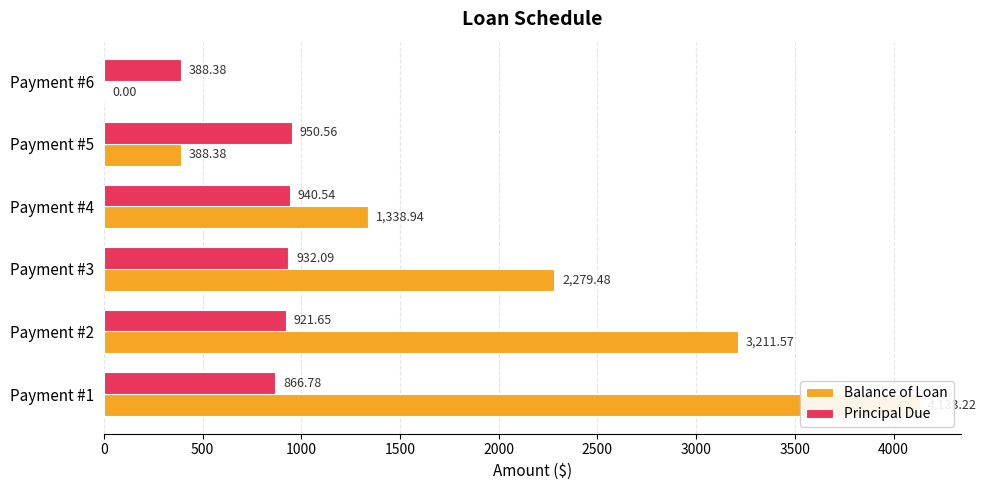

Which series has the largest total across all categories?

Balance of Loan